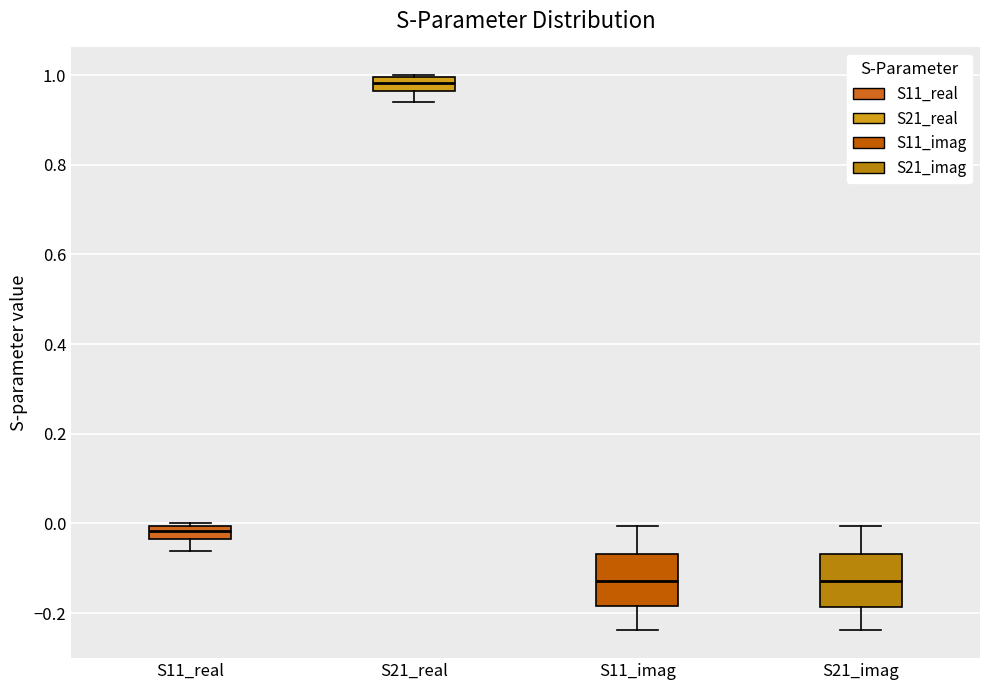

Reading left to right, transcribe this box plot: for each box, give where its median line is, the range the box spans, and where its two whiskers end, as read against the y-axis. The values are not printed on the chart, so give them approximately, as read against the axis.

S11_real: median -0.02, box -0.04 to 0.00, whiskers -0.06 to 0.00
S21_real: median 0.98, box 0.96 to 1.00, whiskers 0.94 to 1.00
S11_imag: median -0.12, box -0.18 to -0.06, whiskers -0.24 to 0.00
S21_imag: median -0.12, box -0.18 to -0.06, whiskers -0.24 to 0.00